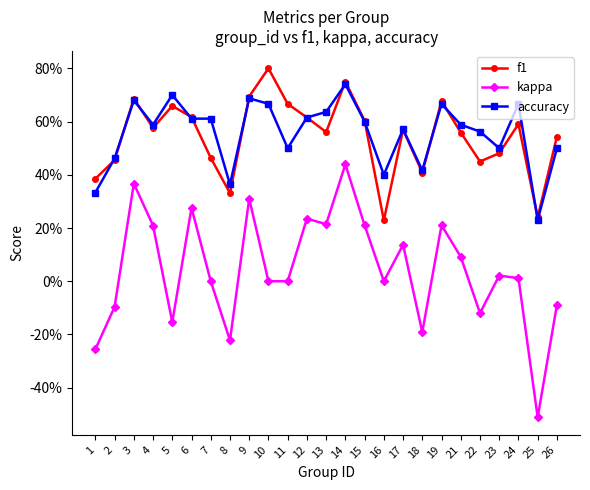

True or false: accuracy and kappa cross at least once.

False